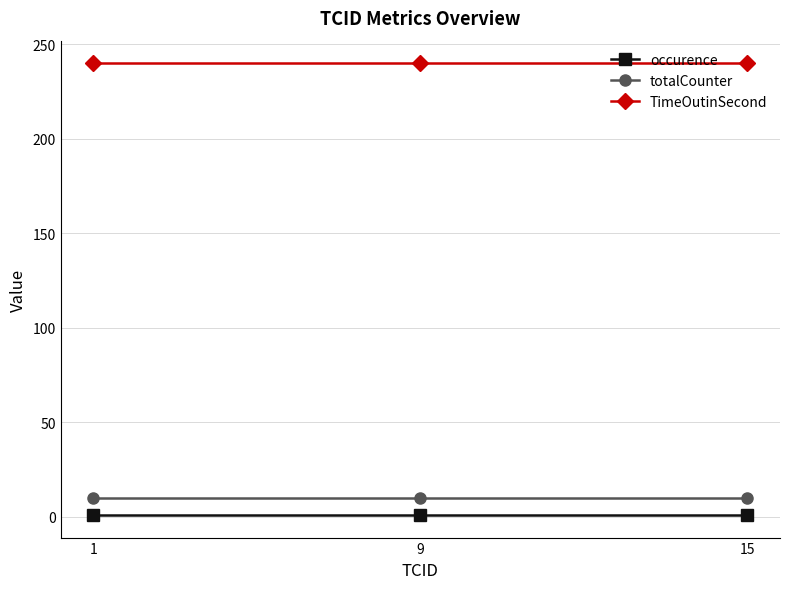

How many series are shown in this chart?

3